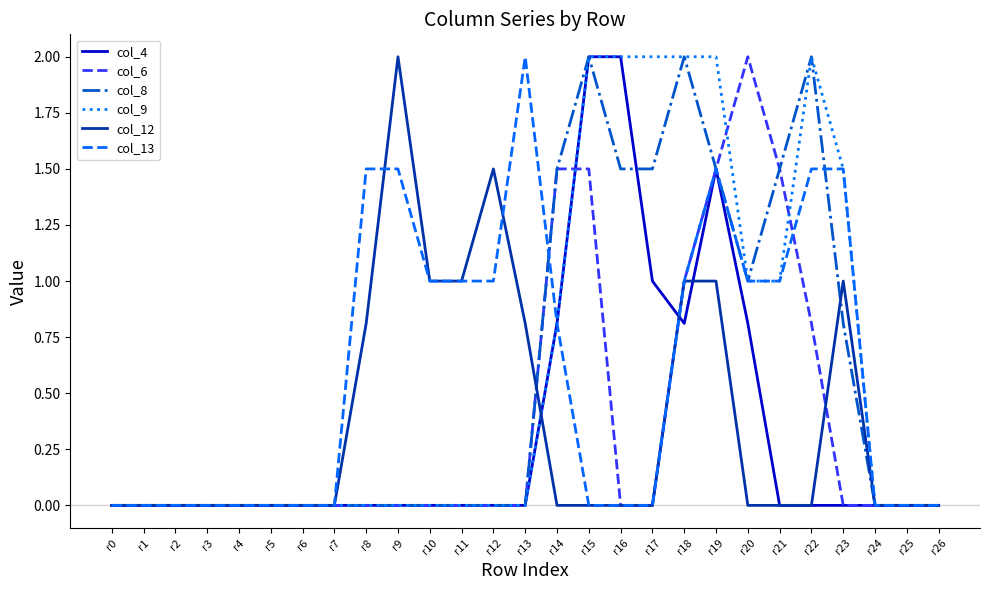

Which series changed the most between r10 and r17?

col_9